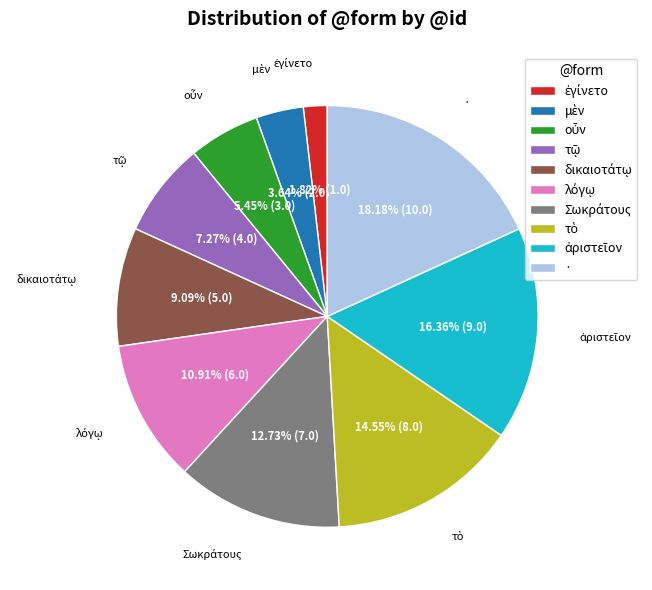

Which category has the biggest portion of the pie?

·